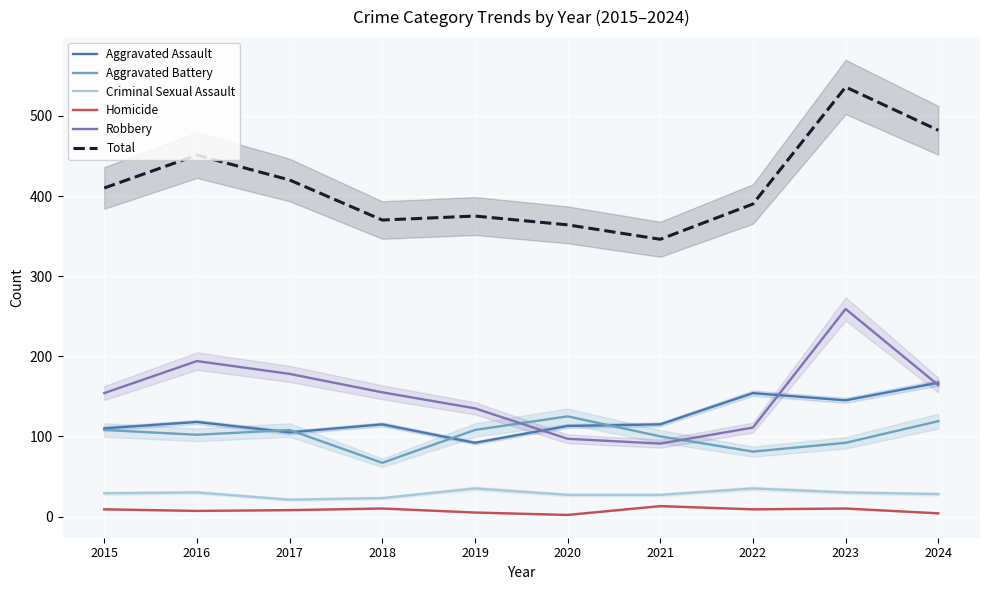

Rank the categories by Total value from highest to lowest.

2023, 2024, 2016, 2017, 2015, 2022, 2019, 2018, 2020, 2021